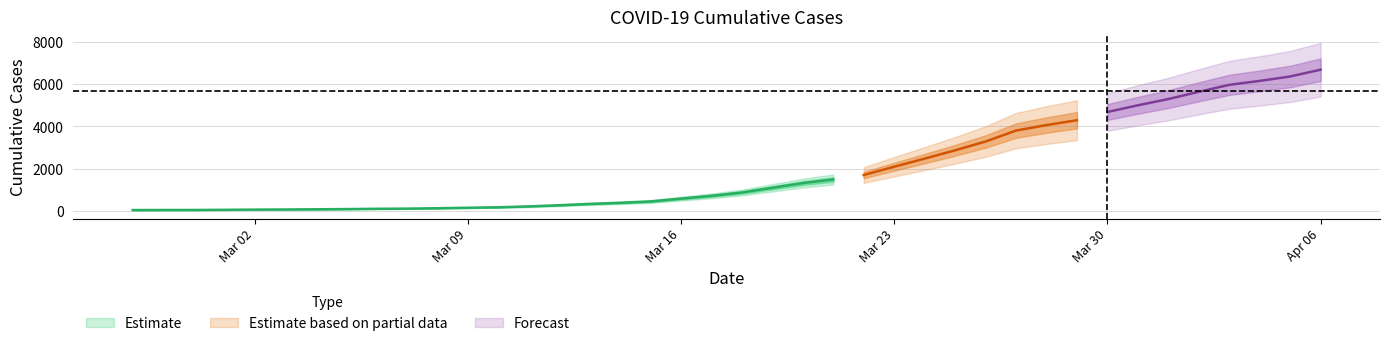

List the labels in order of value, smallest first.

2020-02-27, 2020-02-28, 2020-02-29, 2020-03-01, 2020-03-02, 2020-03-03, 2020-03-04, 2020-03-05, 2020-03-06, 2020-03-07, 2020-03-08, 2020-03-09, 2020-03-10, 2020-03-11, 2020-03-12, 2020-03-13, 2020-03-14, 2020-03-15, 2020-03-16, 2020-03-17, 2020-03-18, 2020-03-19, 2020-03-20, 2020-03-21, 2020-03-22, 2020-03-23, 2020-03-24, 2020-03-25, 2020-03-26, 2020-03-27, 2020-03-28, 2020-03-29, 2020-03-30, 2020-03-31, 2020-04-01, 2020-04-02, 2020-04-03, 2020-04-04, 2020-04-05, 2020-04-06